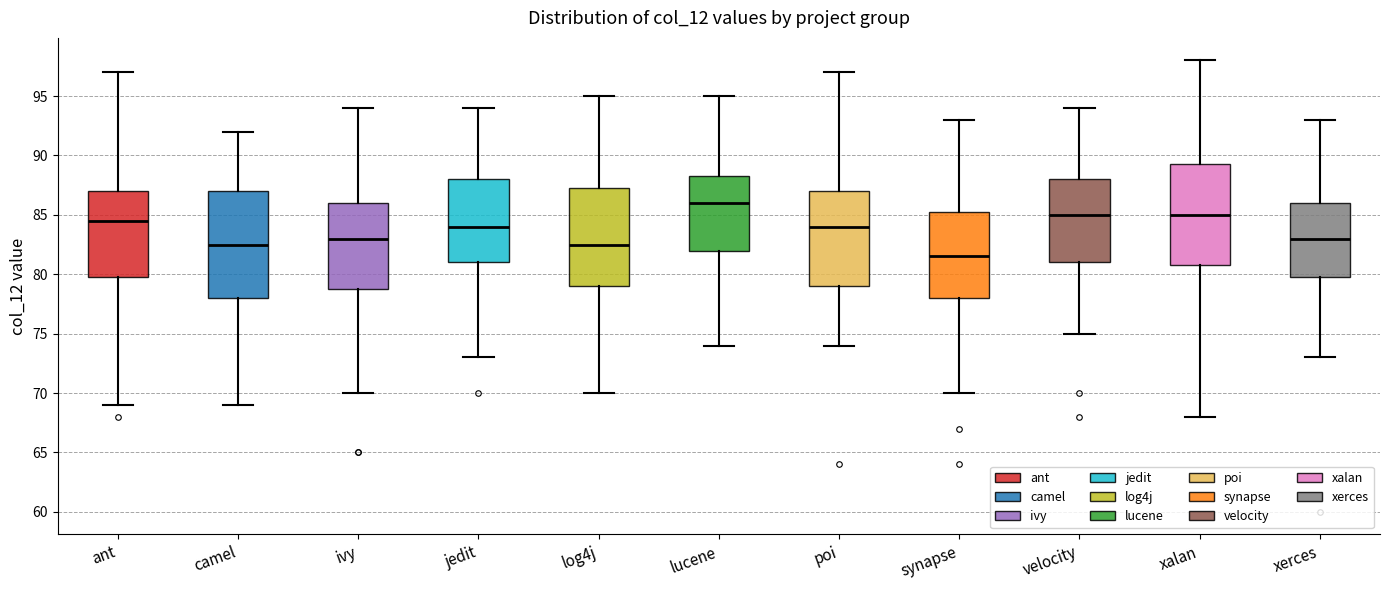

Where does the median line of the box for poi sit on the y-axis? The values are not printed on the chart, so give them approximately, as read against the axis.

84.0